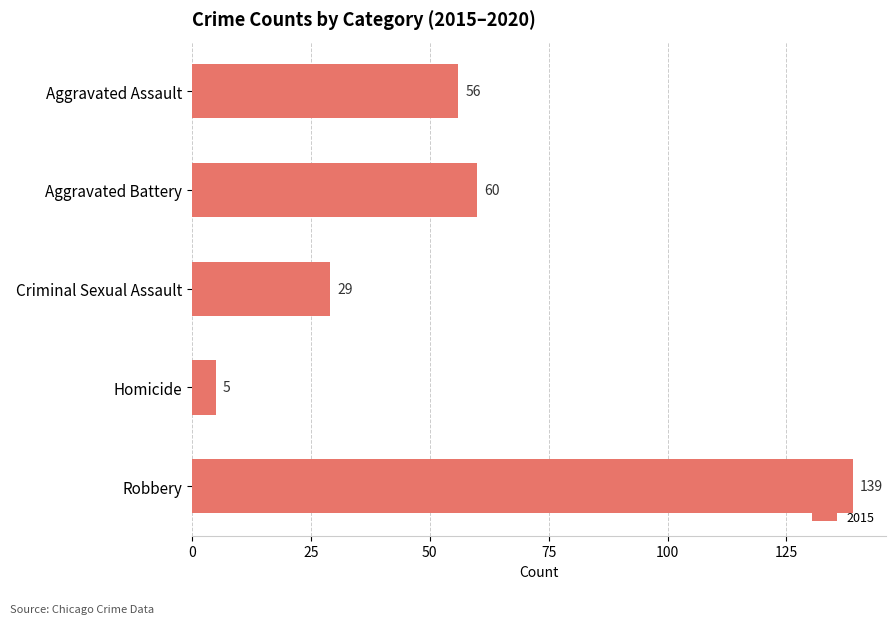

Reading top to bottom, list all the values displayed in this chart.

Aggravated Assault=56	Aggravated Battery=60	Criminal Sexual Assault=29	Homicide=5	Robbery=139